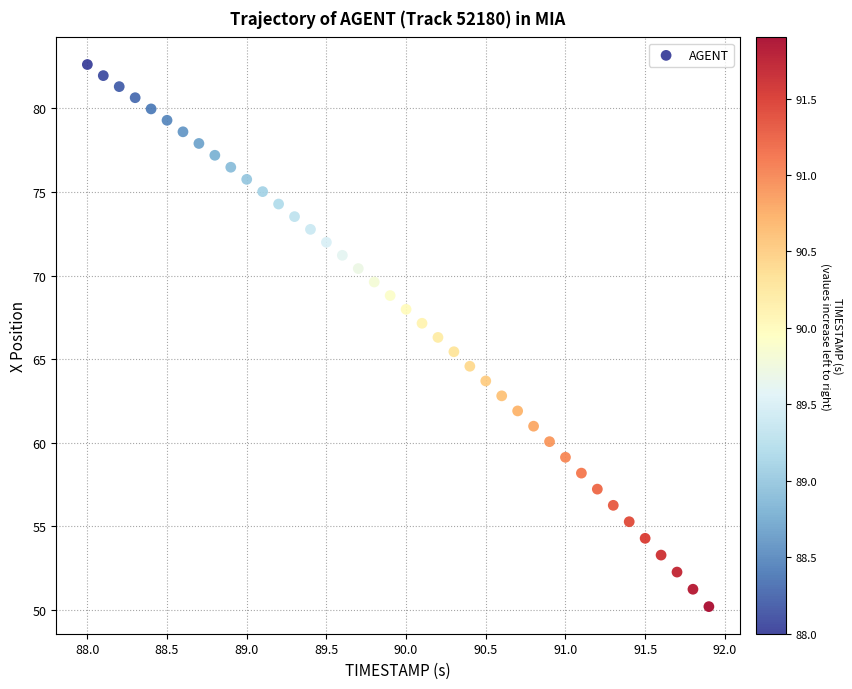

What is the range of X values (max minus min)?

3.9